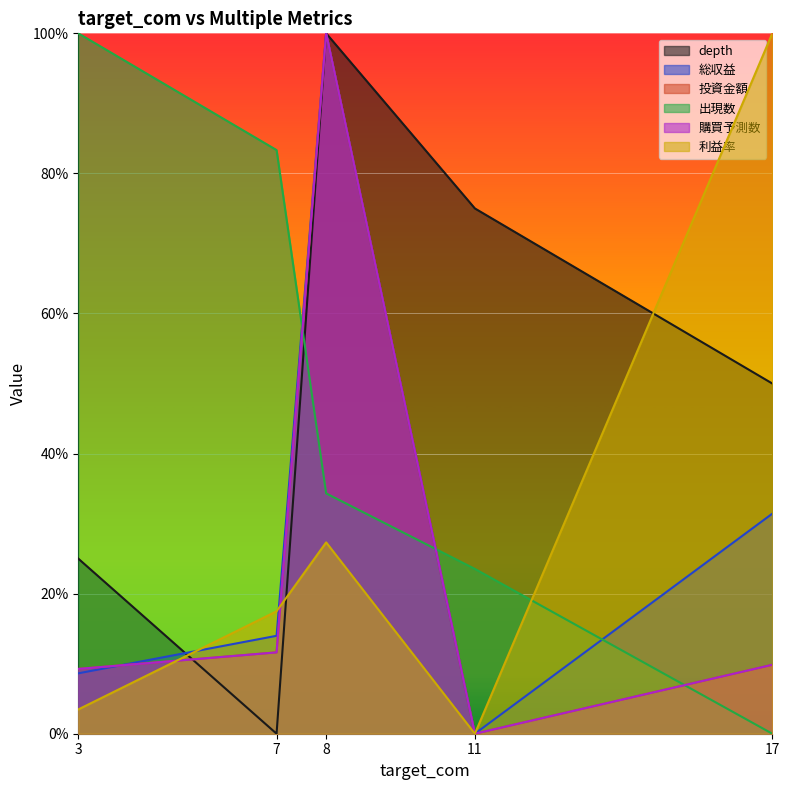

At which category does the chart reach its peak across all series?

8